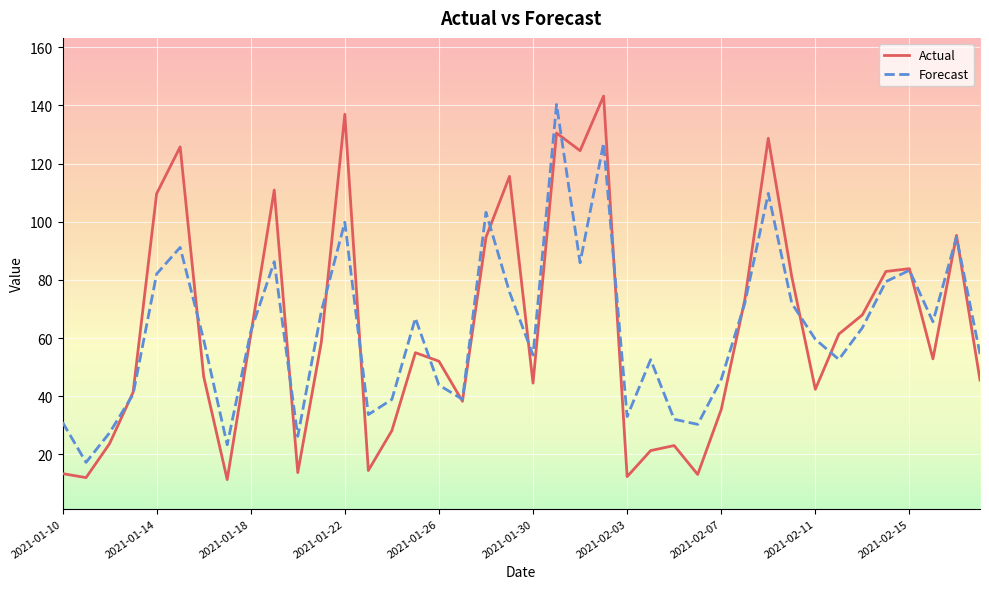

Which series has the widest spread of values?

Actual